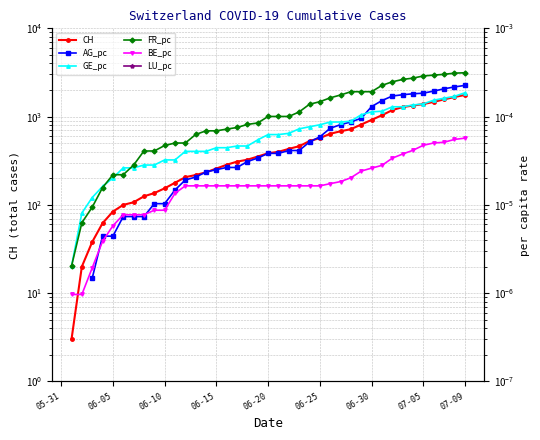

The value of GE_pc at 06-25 is 0.0. True or false?

False